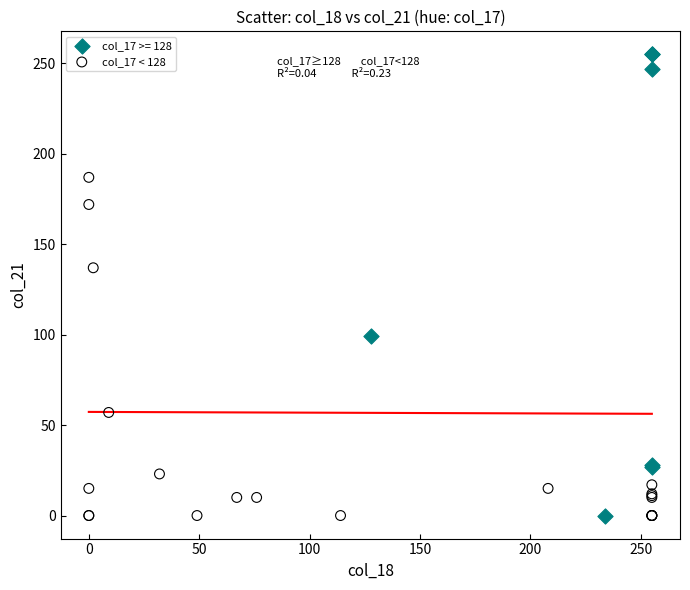

Which series has the widest spread of Y values?

col_17 >= 128